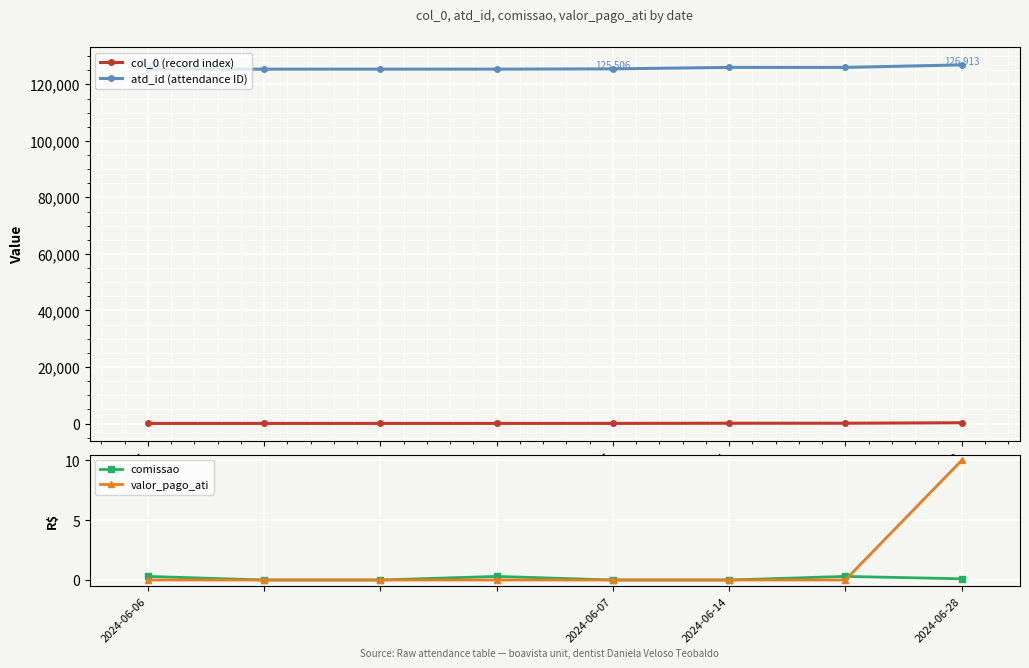

Which series has the widest spread of values?

atd_id (attendance ID)